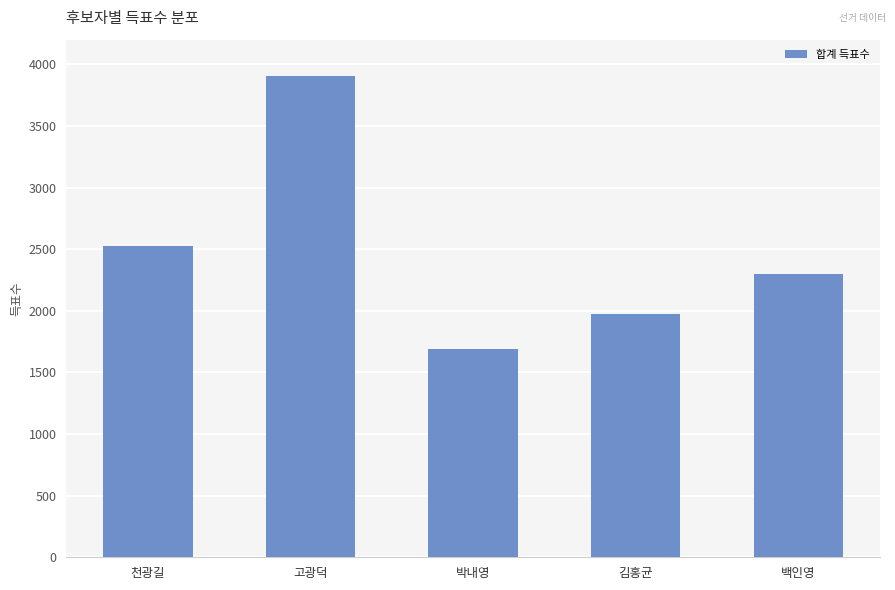

Approximately how many times larger is the value at 김홍균 compared to 백인영?

0.9